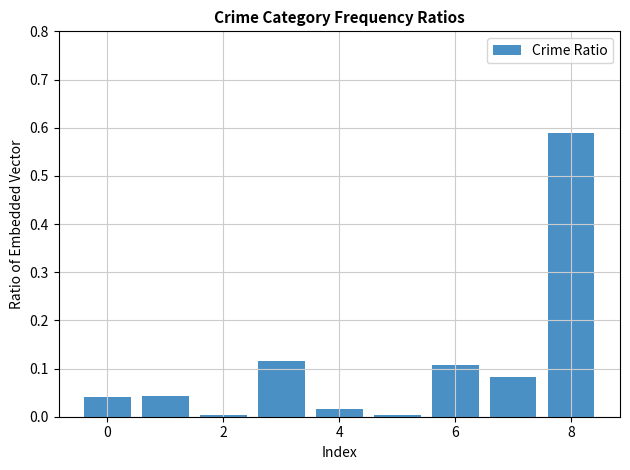

What is the sum of all values?

1.0